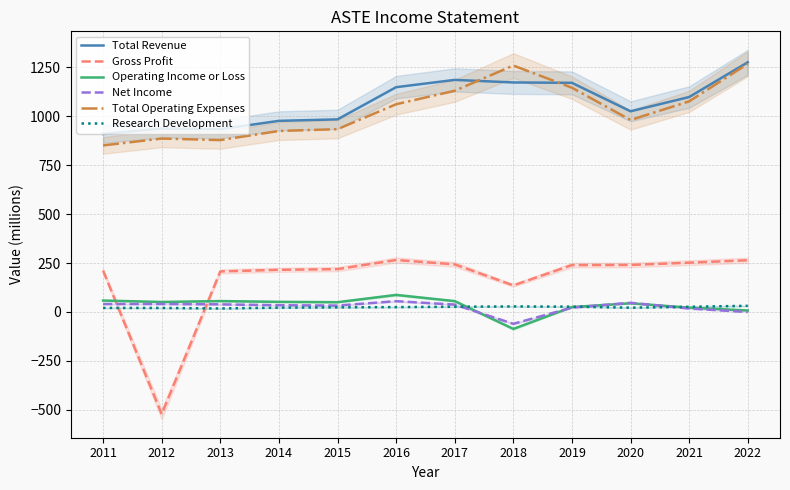

Which series has the widest spread of values?

Gross Profit